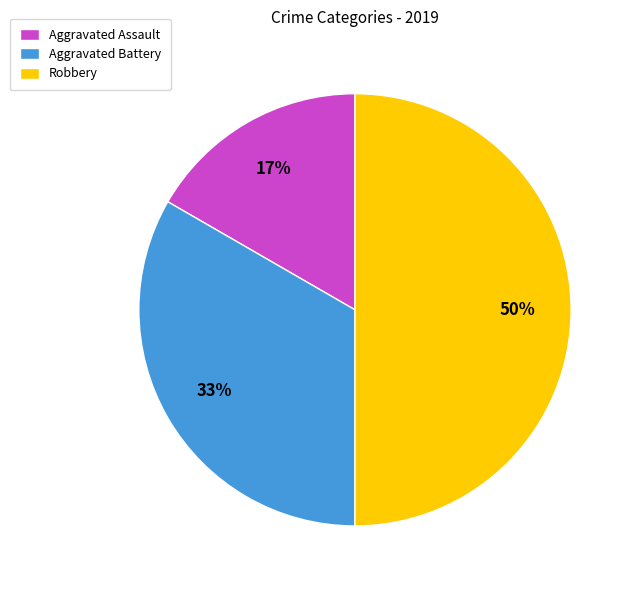

To the nearest percent, what is the difference between the largest and smallest slice percentages?

33%